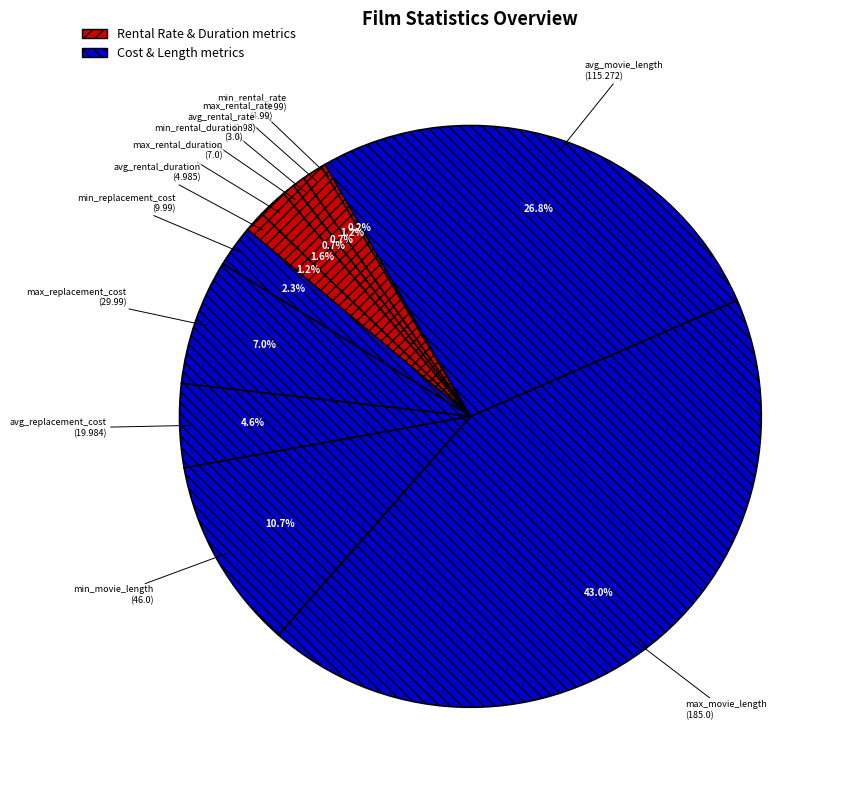

True or false: min_movie_length accounts for 16% of the total.

False